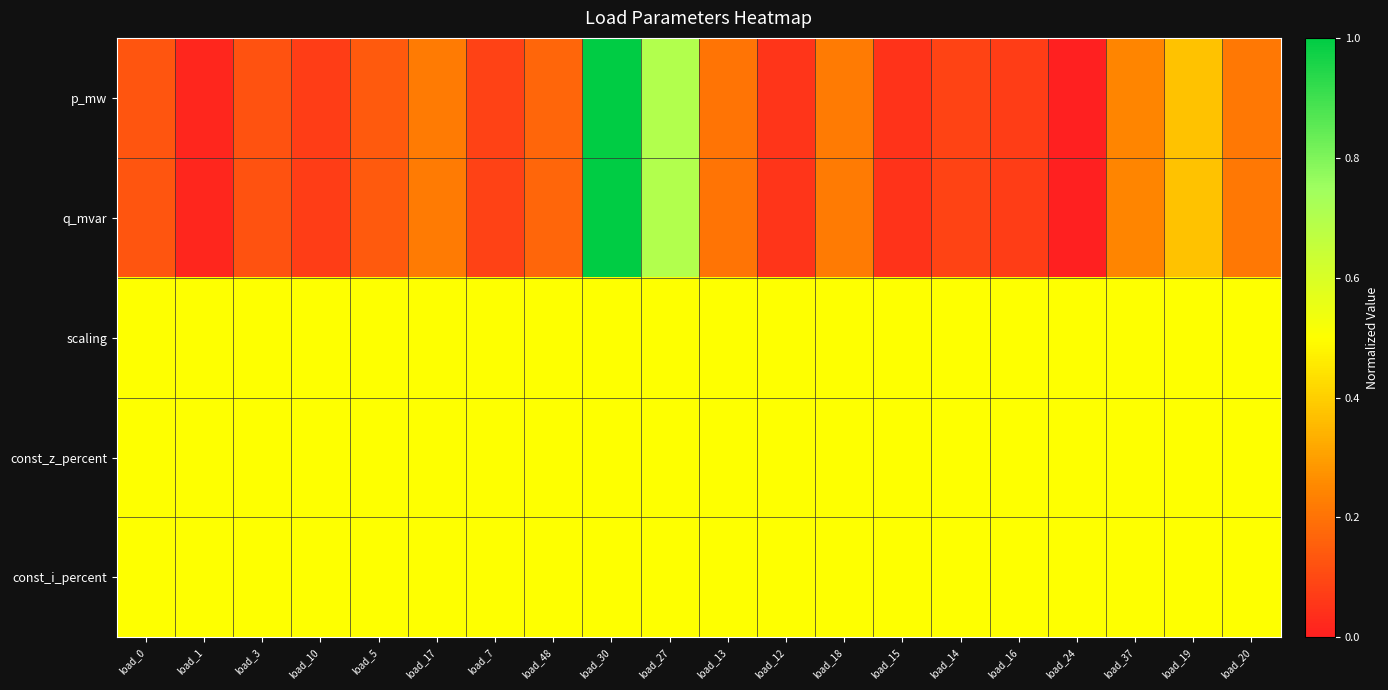

Reading left to right, transcribe all the data shown in this chart.

p_mw: load_0=0.1	load_1=0.0	load_3=0.1	load_10=0.1	load_5=0.1	load_17=0.2	load_7=0.1	load_48=0.2	load_30=1.0	load_27=0.7	load_13=0.2	load_12=0.1	load_18=0.2	load_15=0.0	load_14=0.1	load_16=0.1	load_24=0.0	load_37=0.2	load_19=0.4	load_20=0.2
q_mvar: load_0=0.1	load_1=0.0	load_3=0.1	load_10=0.1	load_5=0.1	load_17=0.2	load_7=0.1	load_48=0.2	load_30=1.0	load_27=0.7	load_13=0.2	load_12=0.1	load_18=0.2	load_15=0.0	load_14=0.1	load_16=0.1	load_24=0.0	load_37=0.2	load_19=0.4	load_20=0.2
scaling: load_0=0.5	load_1=0.5	load_3=0.5	load_10=0.5	load_5=0.5	load_17=0.5	load_7=0.5	load_48=0.5	load_30=0.5	load_27=0.5	load_13=0.5	load_12=0.5	load_18=0.5	load_15=0.5	load_14=0.5	load_16=0.5	load_24=0.5	load_37=0.5	load_19=0.5	load_20=0.5
const_z_percent: load_0=0.5	load_1=0.5	load_3=0.5	load_10=0.5	load_5=0.5	load_17=0.5	load_7=0.5	load_48=0.5	load_30=0.5	load_27=0.5	load_13=0.5	load_12=0.5	load_18=0.5	load_15=0.5	load_14=0.5	load_16=0.5	load_24=0.5	load_37=0.5	load_19=0.5	load_20=0.5
const_i_percent: load_0=0.5	load_1=0.5	load_3=0.5	load_10=0.5	load_5=0.5	load_17=0.5	load_7=0.5	load_48=0.5	load_30=0.5	load_27=0.5	load_13=0.5	load_12=0.5	load_18=0.5	load_15=0.5	load_14=0.5	load_16=0.5	load_24=0.5	load_37=0.5	load_19=0.5	load_20=0.5